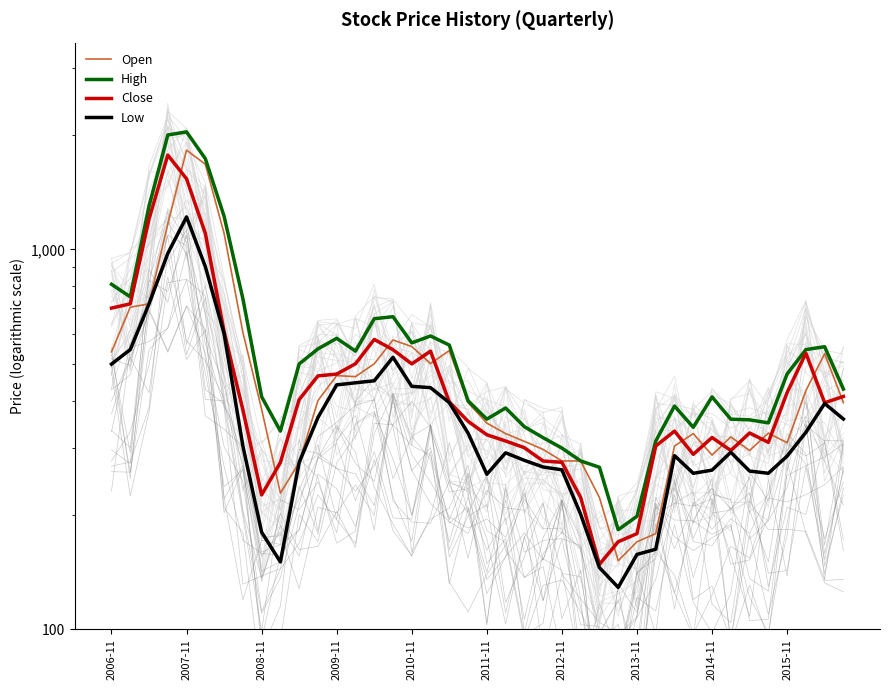

Reading left to right, what are all the values shown in this chart?

Open: 537.5	704.5	718.9	1167.0	1824.5	1675.0	1101.4	605.0	379.5	228.3	275.0	400.1	465.4	462.5	500.0	577.5	555.0	500.6	541.8	395.1	349.0	327.5	312.5	297.5	277.6	277.5	222.3	151.6	170.1	178.7	303.8	327.5	287.5	321.0	295.6	328.5	309.9	424.9	531.5	395.5
High: 809.5	750.0	1300.0	2000.0	2037.5	1732.5	1222.0	742.0	409.5	332.5	499.5	547.2	583.4	540.0	657.0	665.0	567.5	591.8	560.0	399.5	357.5	382.5	341.5	319.5	300.0	277.5	267.1	182.9	198.4	313.0	387.0	340.3	409.0	357.4	356.0	349.5	470.0	544.9	554.5	429.0
Close: 700.7	718.9	1202.0	1770.8	1533.2	1101.4	607.0	378.3	225.9	275.0	402.6	464.6	469.8	500.0	579.5	544.4	499.6	539.8	396.8	352.8	325.2	313.2	300.7	277.4	275.3	222.3	148.3	170.1	178.7	303.8	332.5	288.9	319.8	295.6	328.7	310.6	419.8	533.2	394.8	410.2
Low: 499.0	545.0	718.9	976.0	1217.5	900.8	600.0	304.0	180.2	150.5	275.0	361.1	440.0	445.6	451.0	520.0	436.1	432.7	395.0	328.5	256.0	291.5	278.5	267.5	263.0	200.8	145.4	129.0	157.5	162.6	286.6	257.5	262.5	292.6	261.0	257.5	285.8	330.1	393.0	357.8